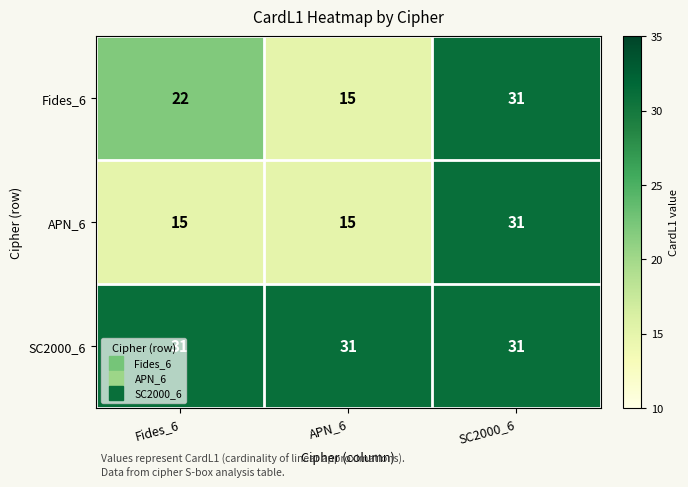

The SC2000_6 series shows 31 at SC2000_6. True or false?

True